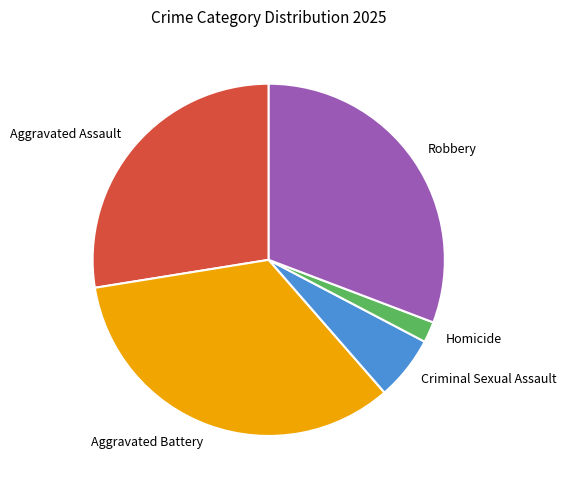

Does Aggravated Battery account for over 50% of the chart?

No